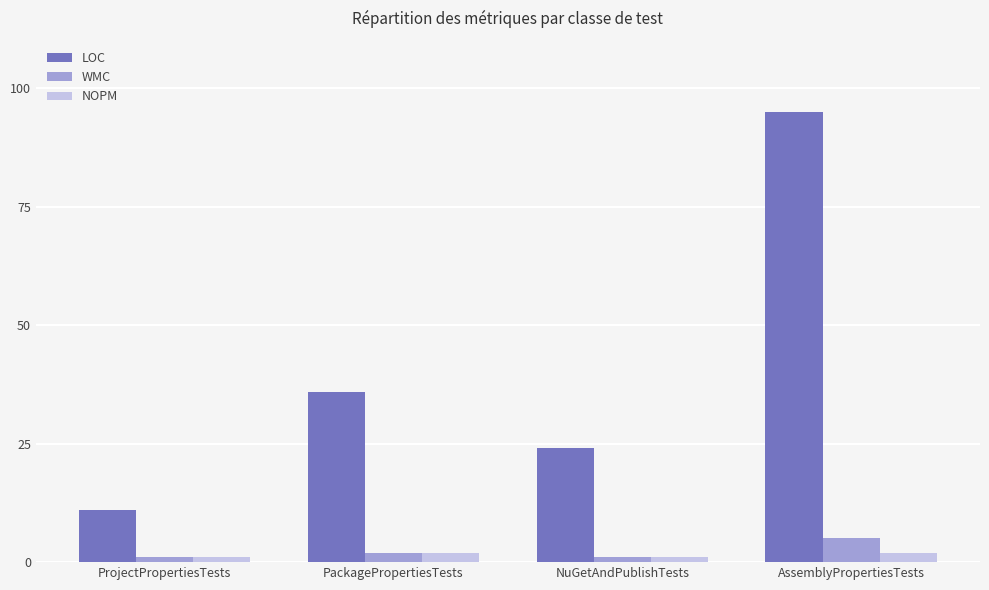

What position from the right is ProjectPropertiesTests?

4